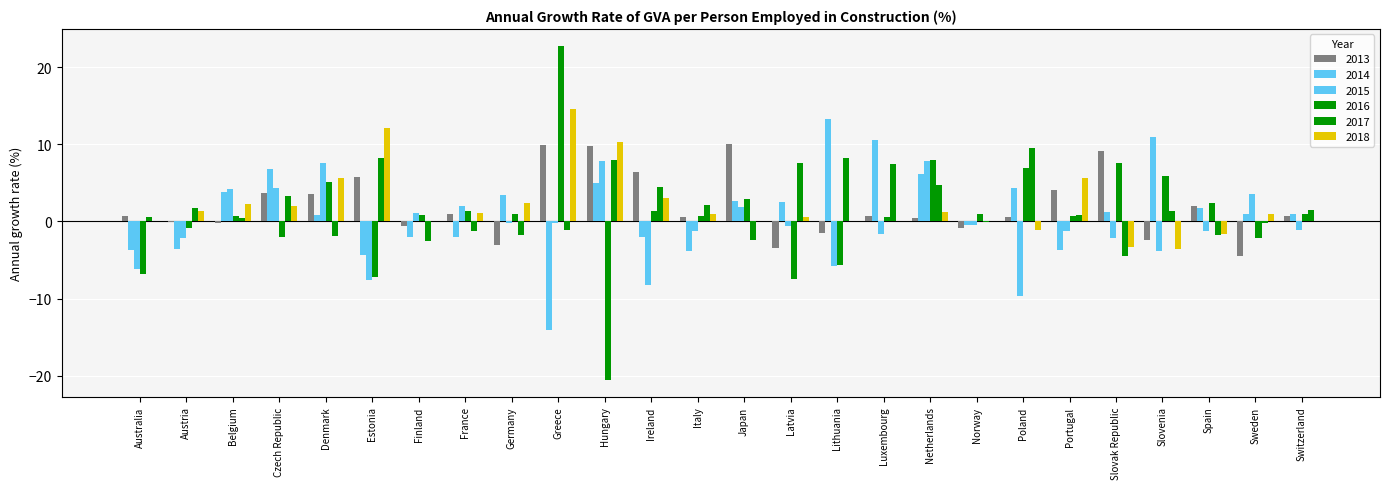

How many distinct data groups are displayed?

6